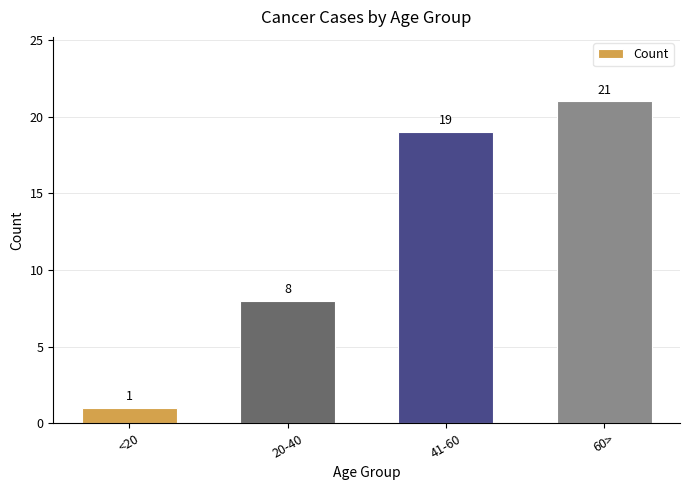

List the labels in order of value, smallest first.

<20, 20-40, 41-60, 60>